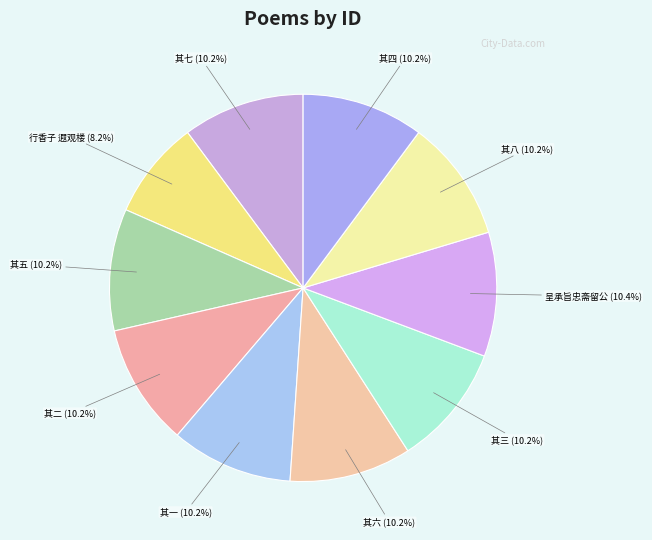

How many segments does this pie chart have?

10